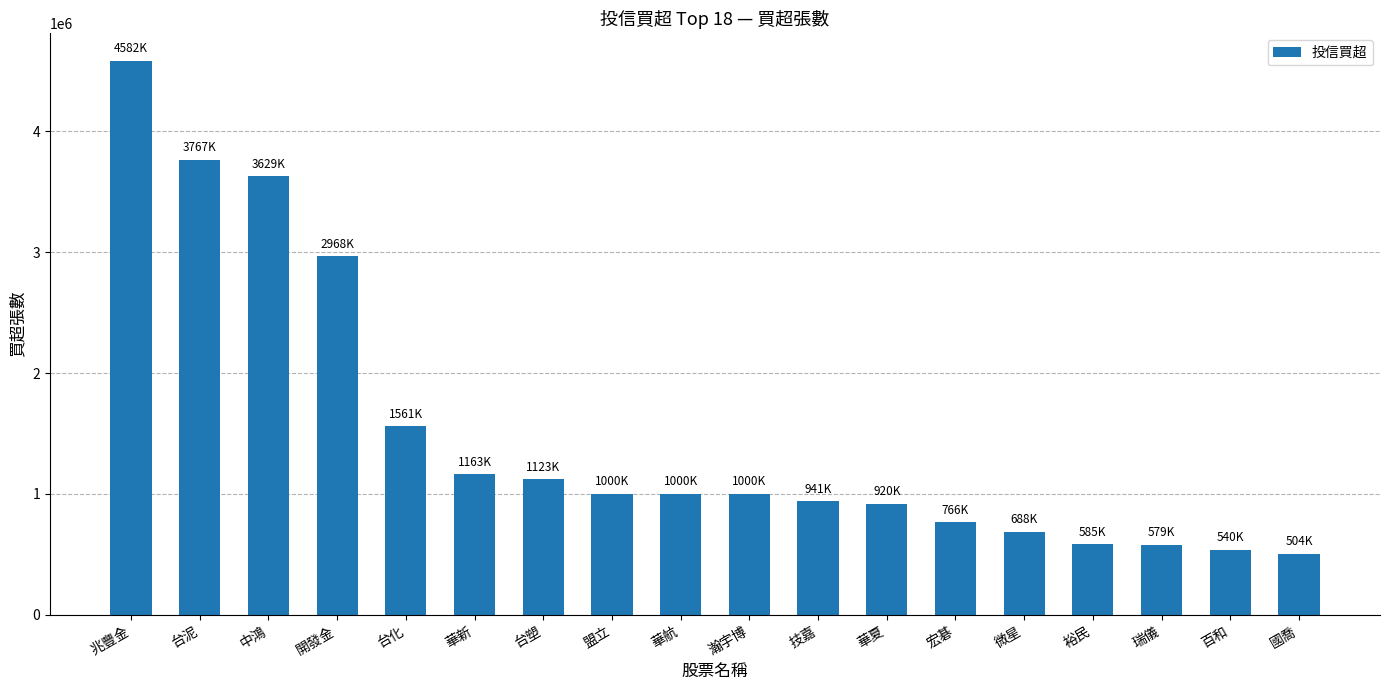

What is the average value?

1517556